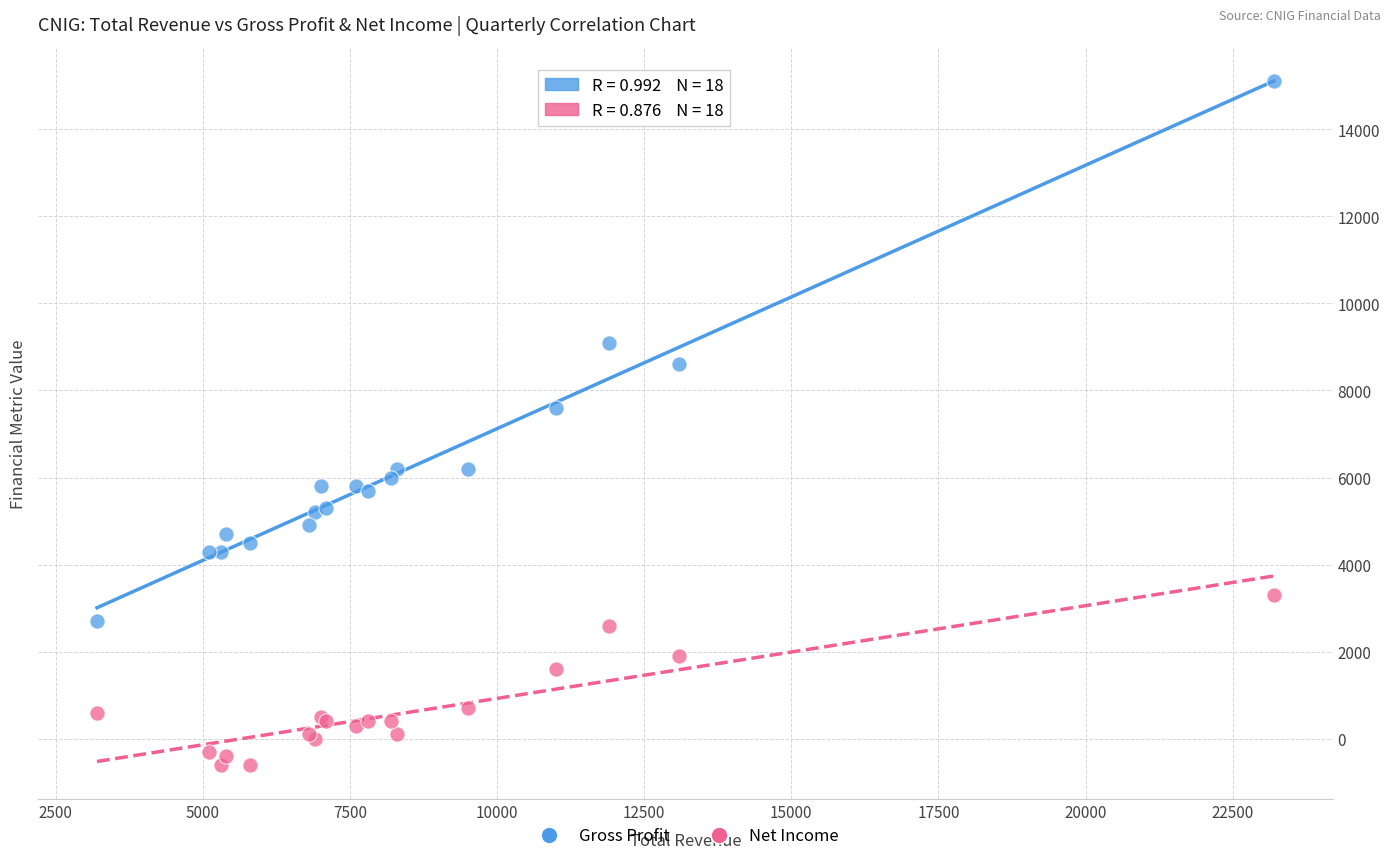

What are all the series names shown in the legend?

Gross Profit, Net Income